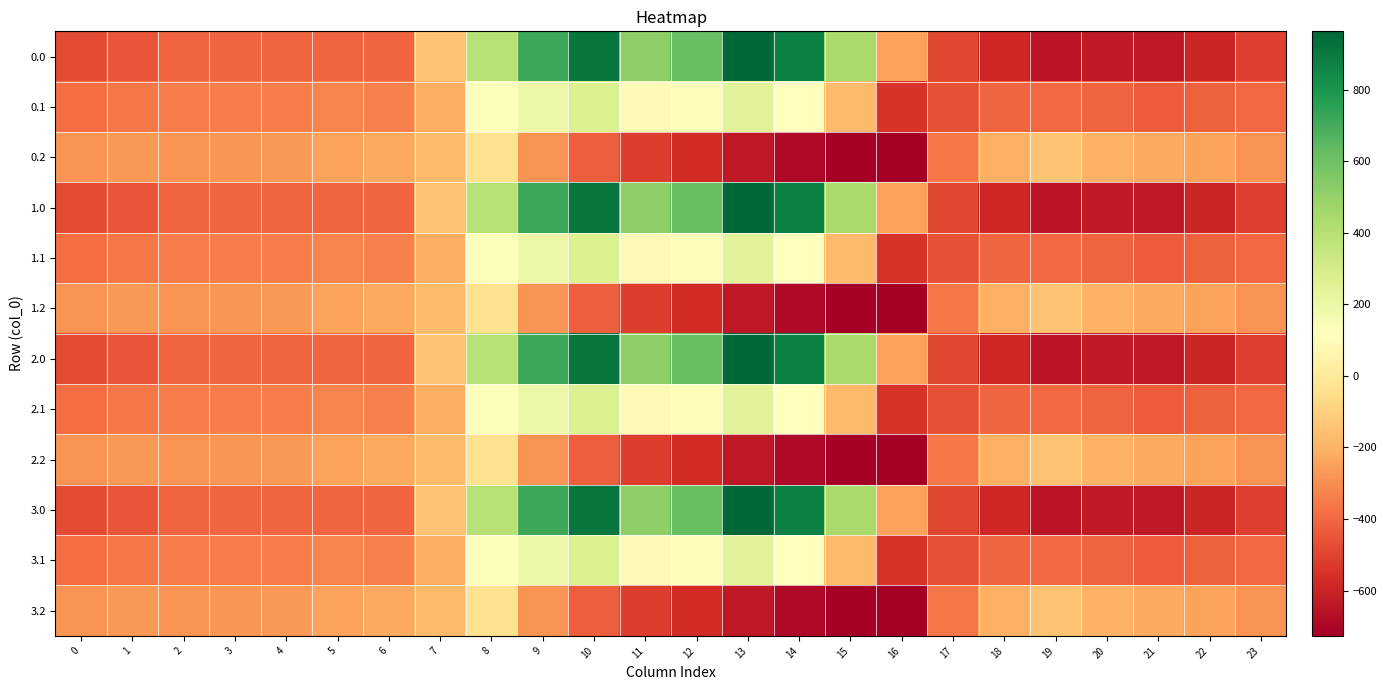

Count the number of categories in the chart.

24